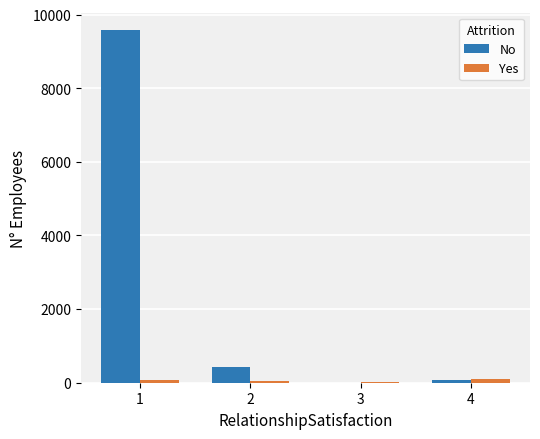

What is the sum of all Yes values?

246